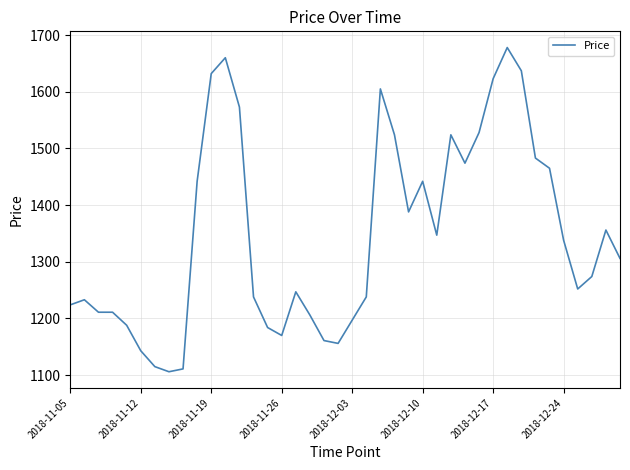

What is the minimum value shown in the chart?

1106